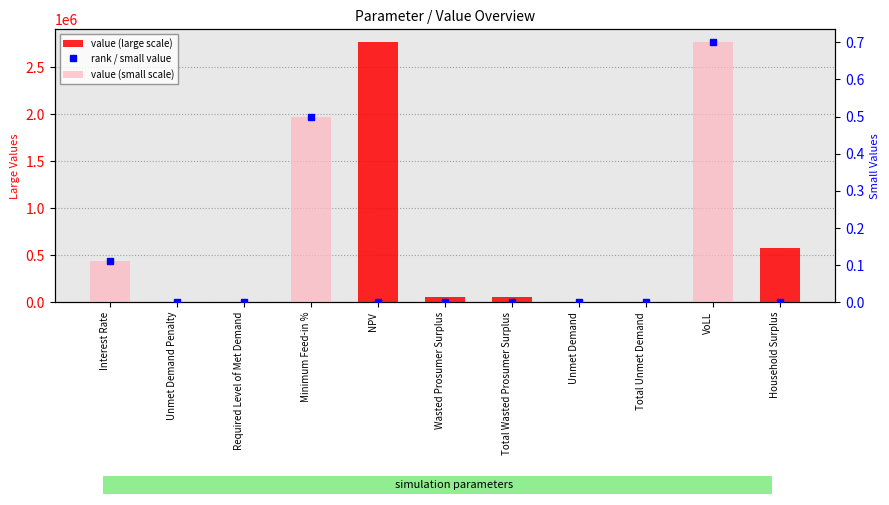

Are the bars grouped side by side (vs. stacked)?

Yes